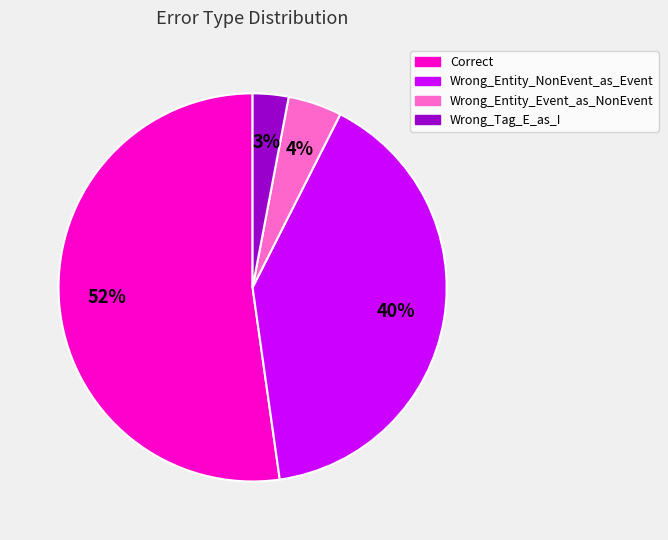

Is it true that Wrong_Tag_E_as_I is 3% of the pie?

True